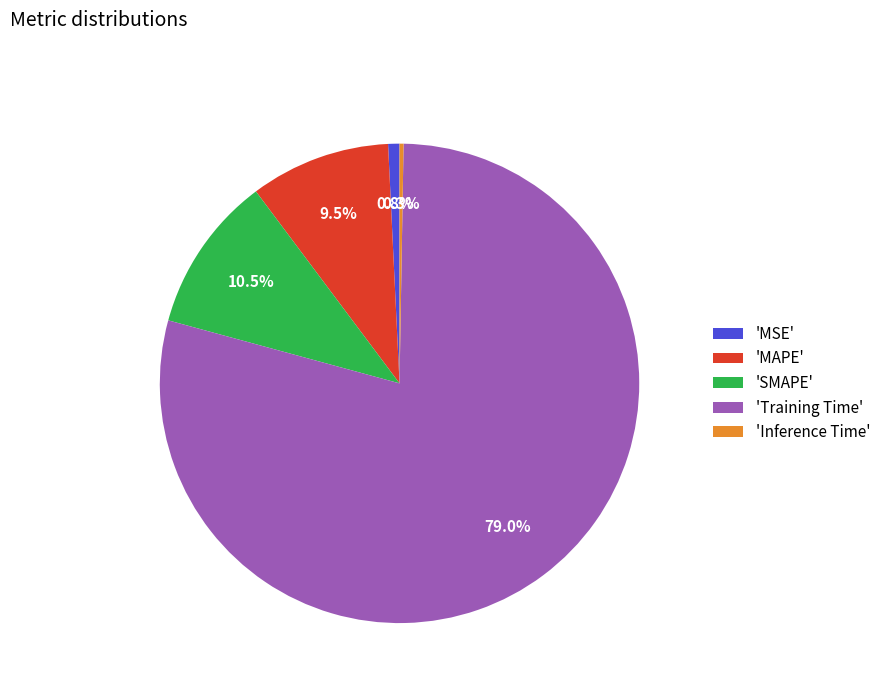

Which category has the biggest portion of the pie?

'Training Time'